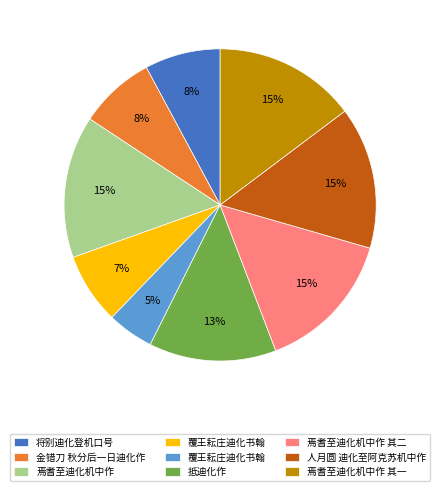

Does any single category account for the majority?

No